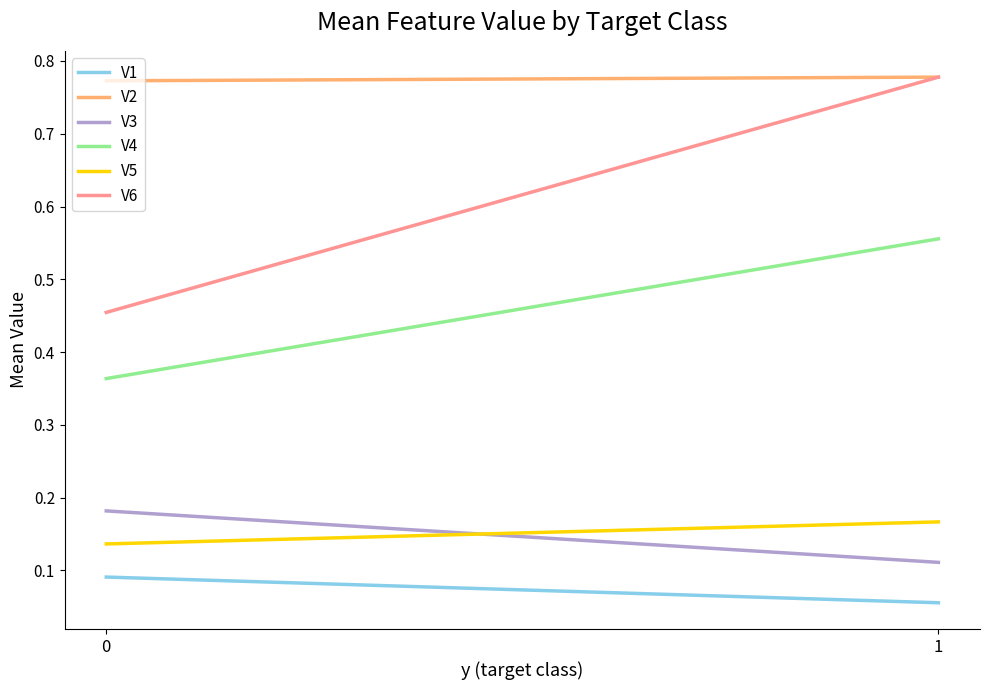

At 1, list the series in order from largest to smallest.

V2, V6, V4, V5, V3, V1